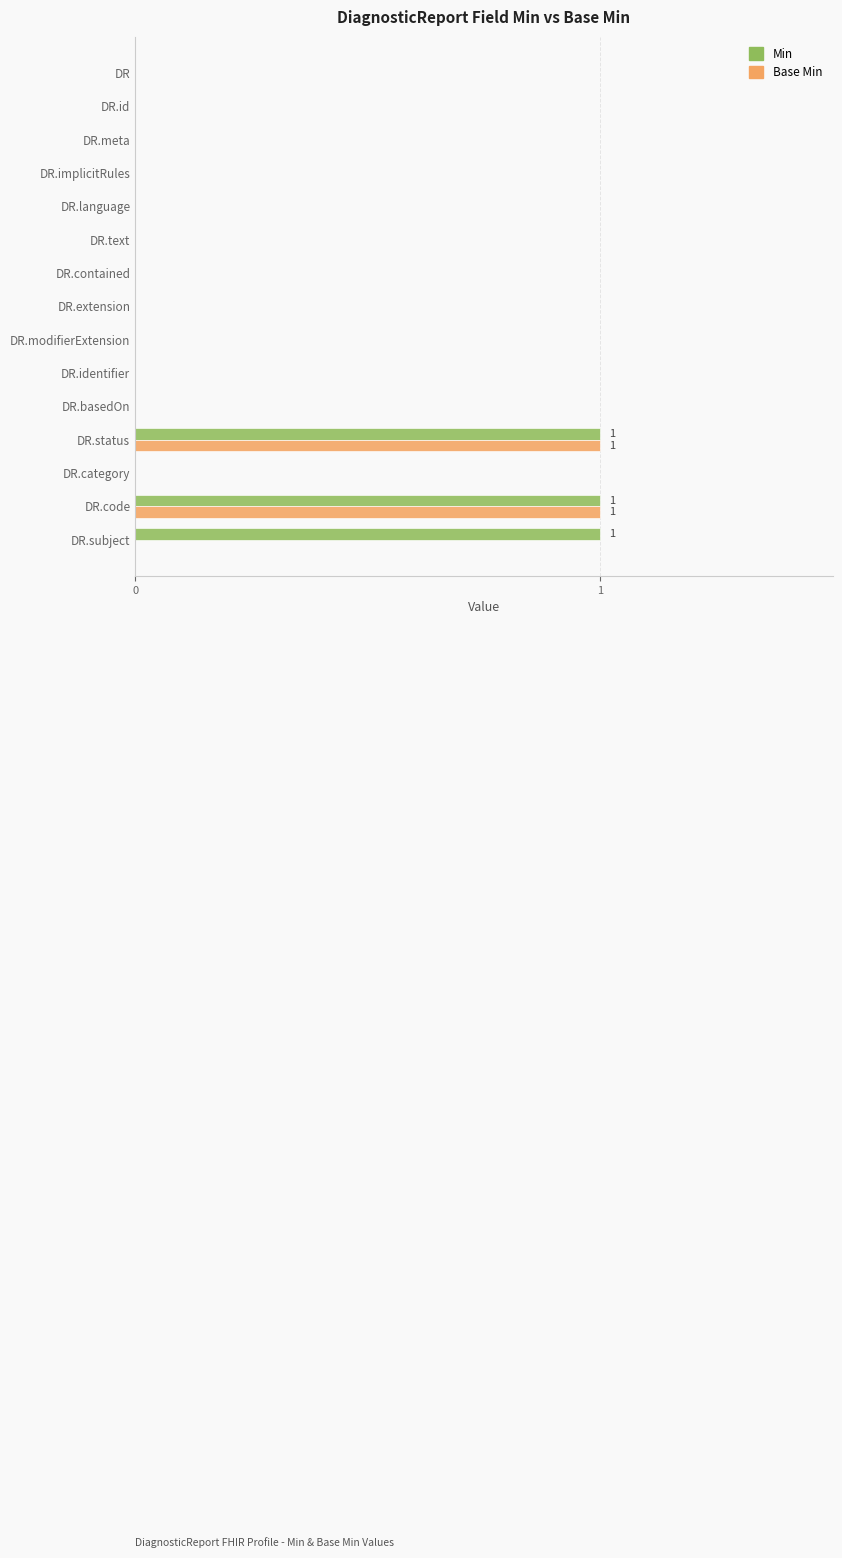

How many data points does each series have?

15